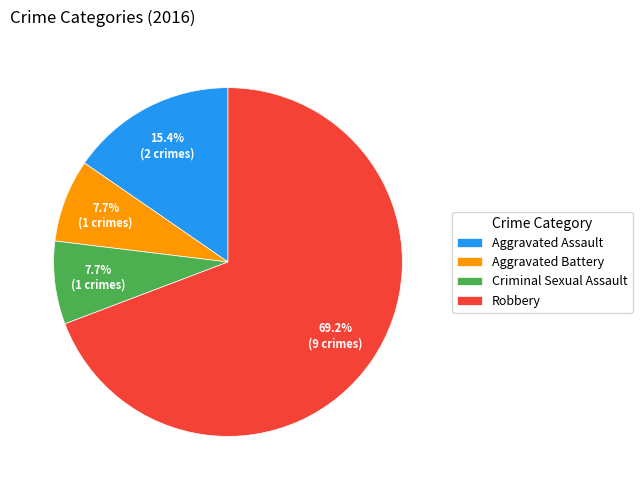

Is it true that Robbery is 69% of the pie?

True